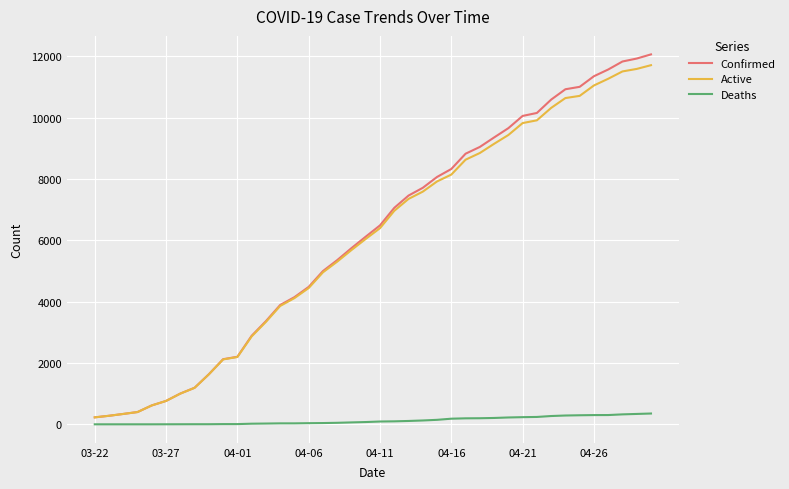

Which series has the largest range (max minus min)?

Confirmed